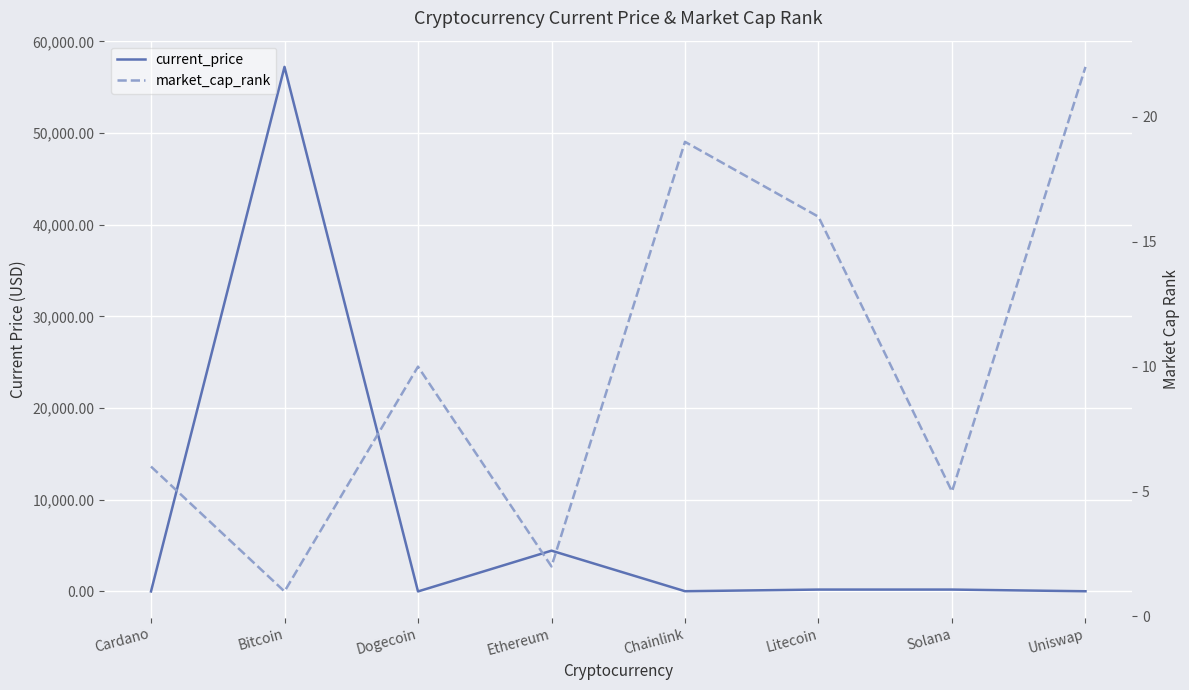

The current_price series shows 20.2 at Uniswap. True or false?

True